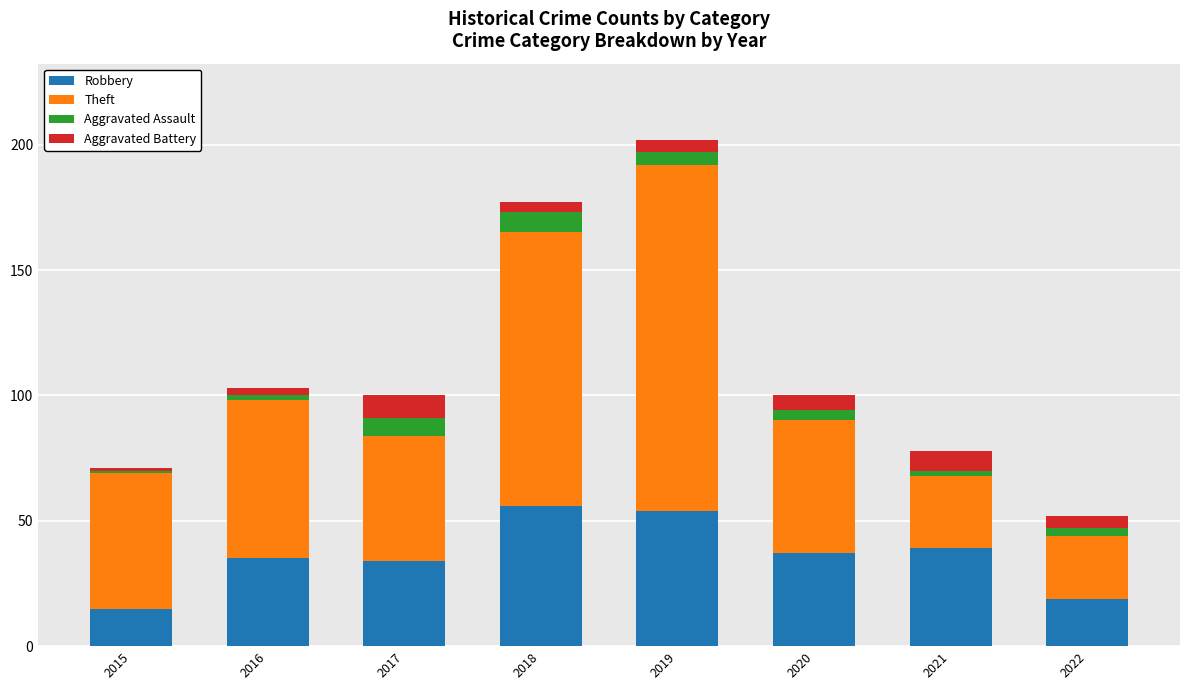

What is the lowest value of the Robbery series?

15